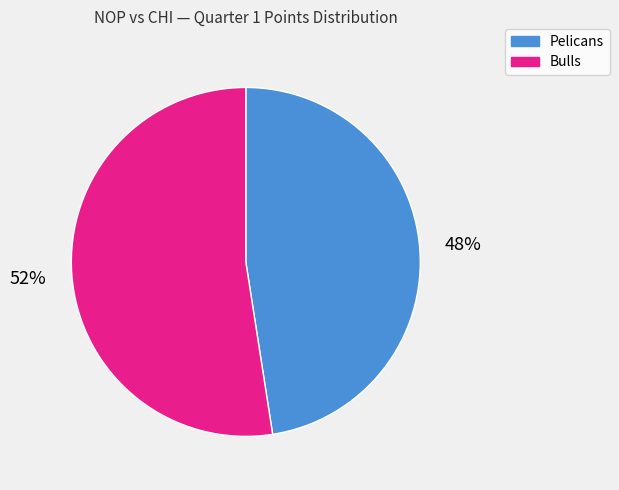

Rank the categories by value from highest to lowest.

Bulls, Pelicans